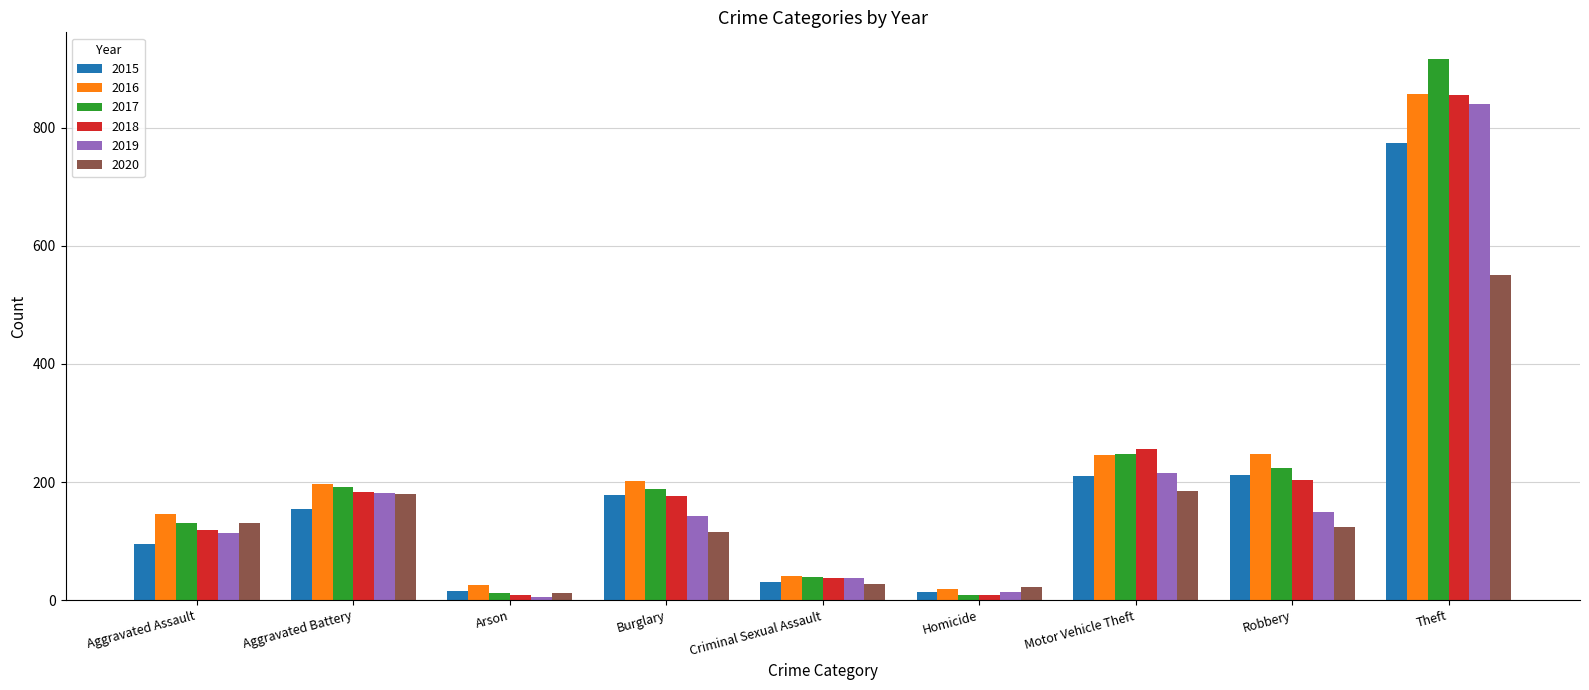

Are the bars grouped side by side (vs. stacked)?

Yes